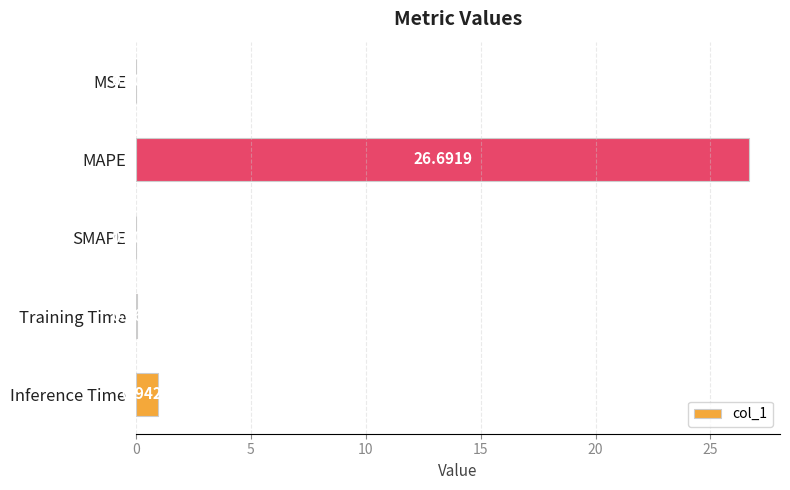

How many values exceed 0?

4